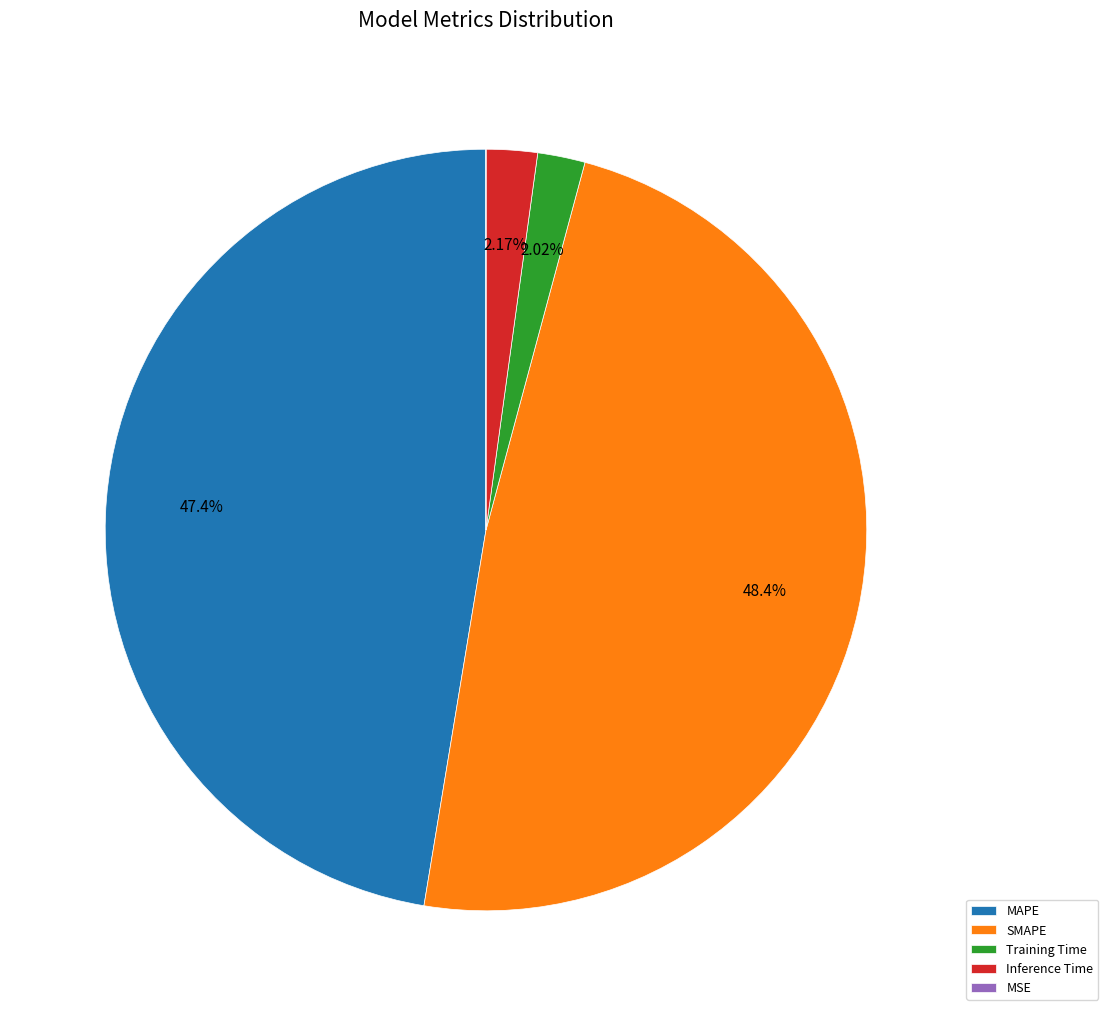

What is the largest slice in the pie chart?

SMAPE